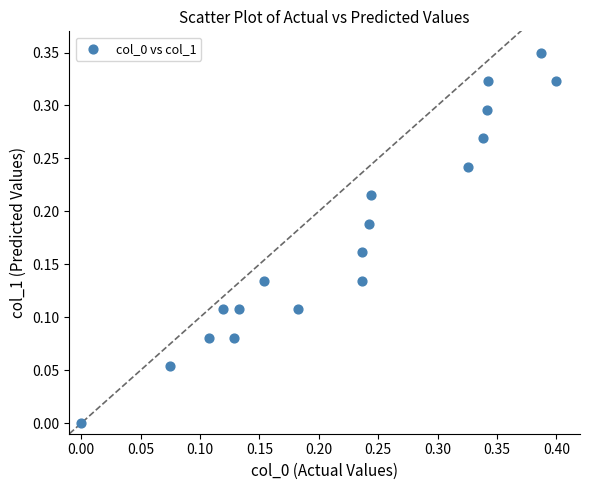

What is the range of X values (max minus min)?

0.4